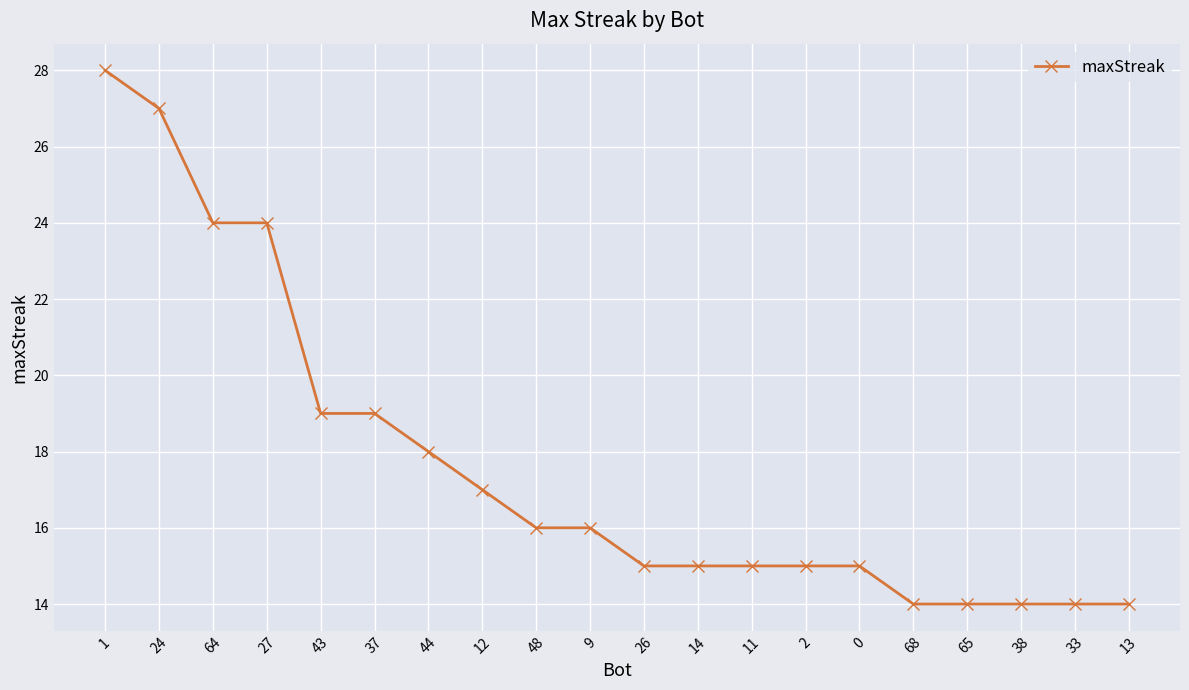

What is the sum of all values?

353